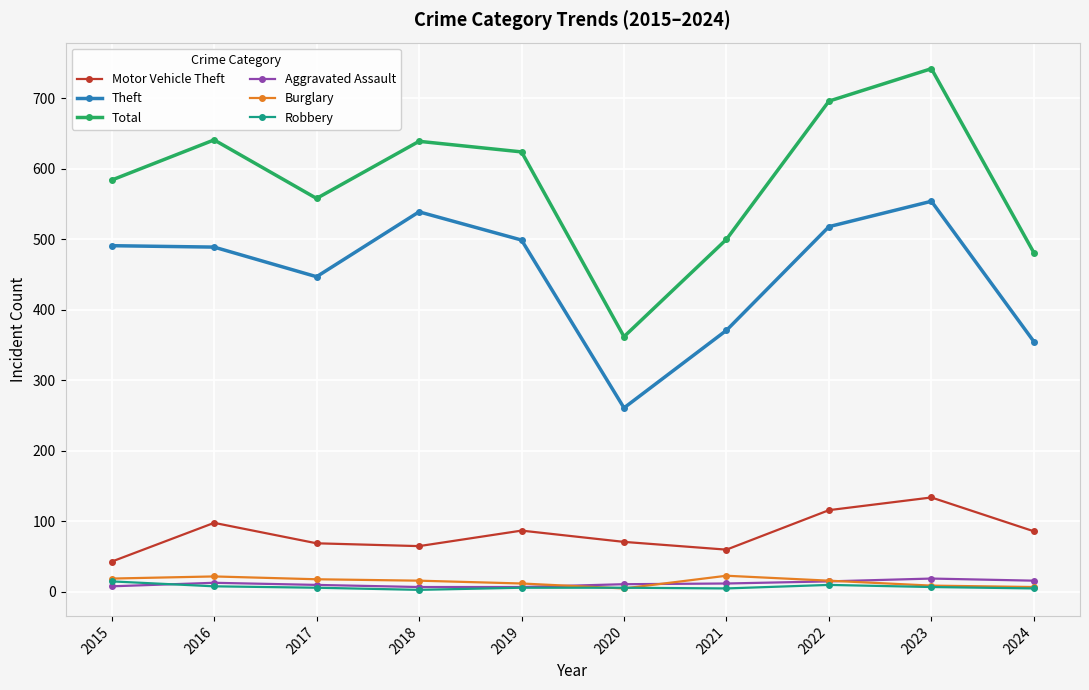

What is the total value across all series at 2015?

1160